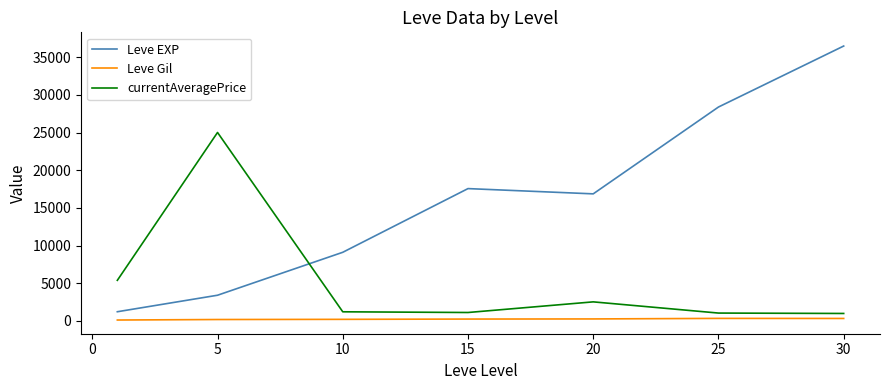

Which series has the largest total across all categories?

Leve EXP